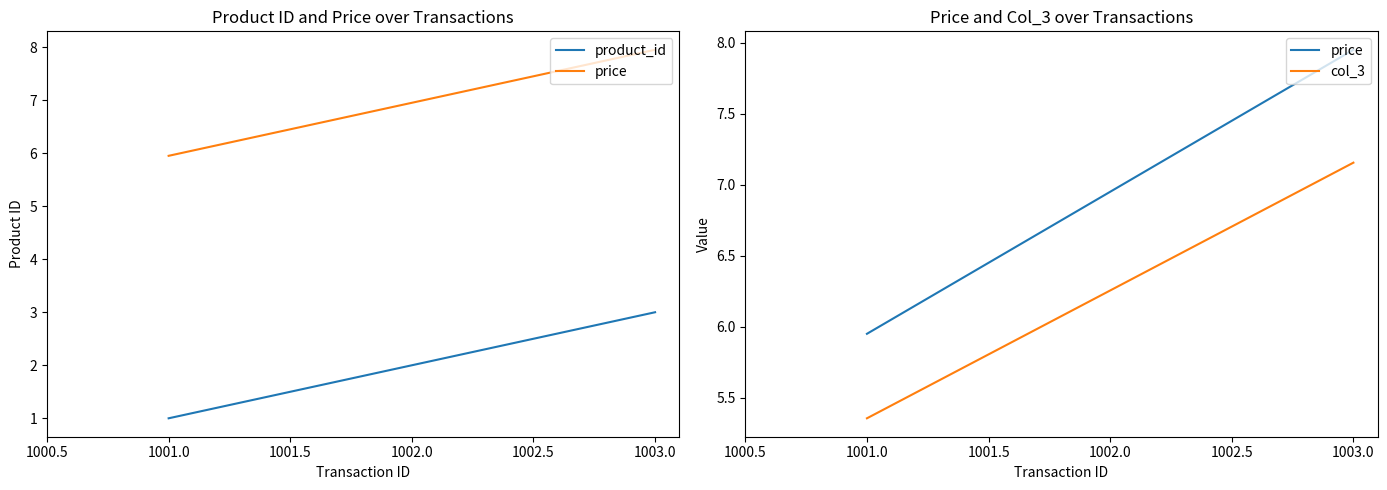

Is the value of price at 1003.0 greater than the value of col_3 at 1002.0?

Yes